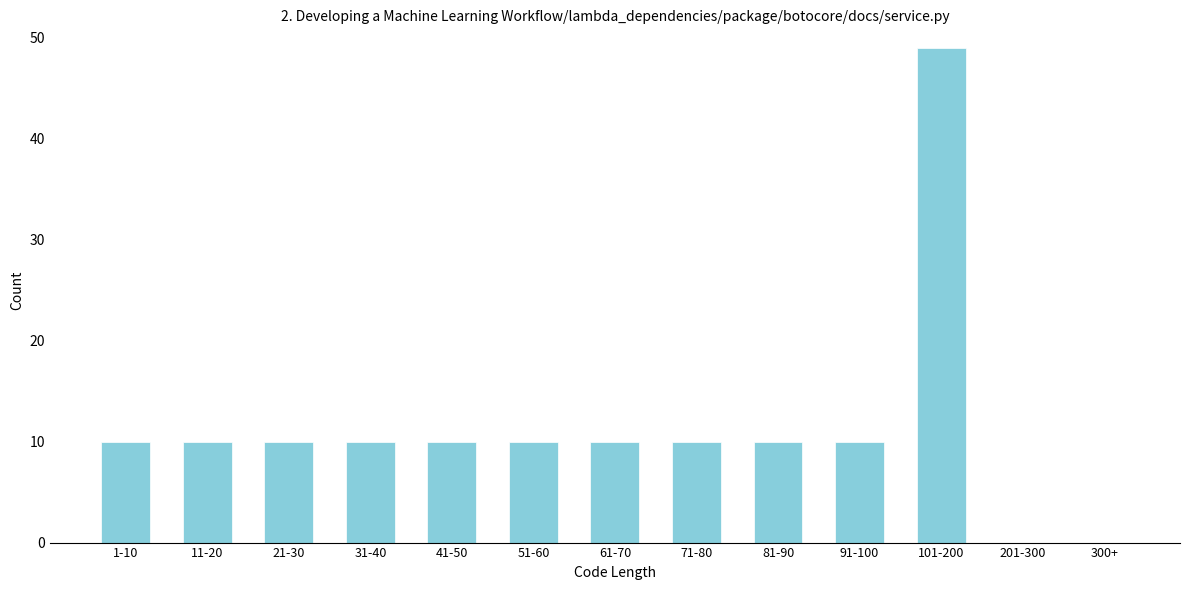

Reading left to right, extract all data points from this chart.

1-10=10	11-20=10	21-30=10	31-40=10	41-50=10	51-60=10	61-70=10	71-80=10	81-90=10	91-100=10	101-200=49	201-300=0	300+=0